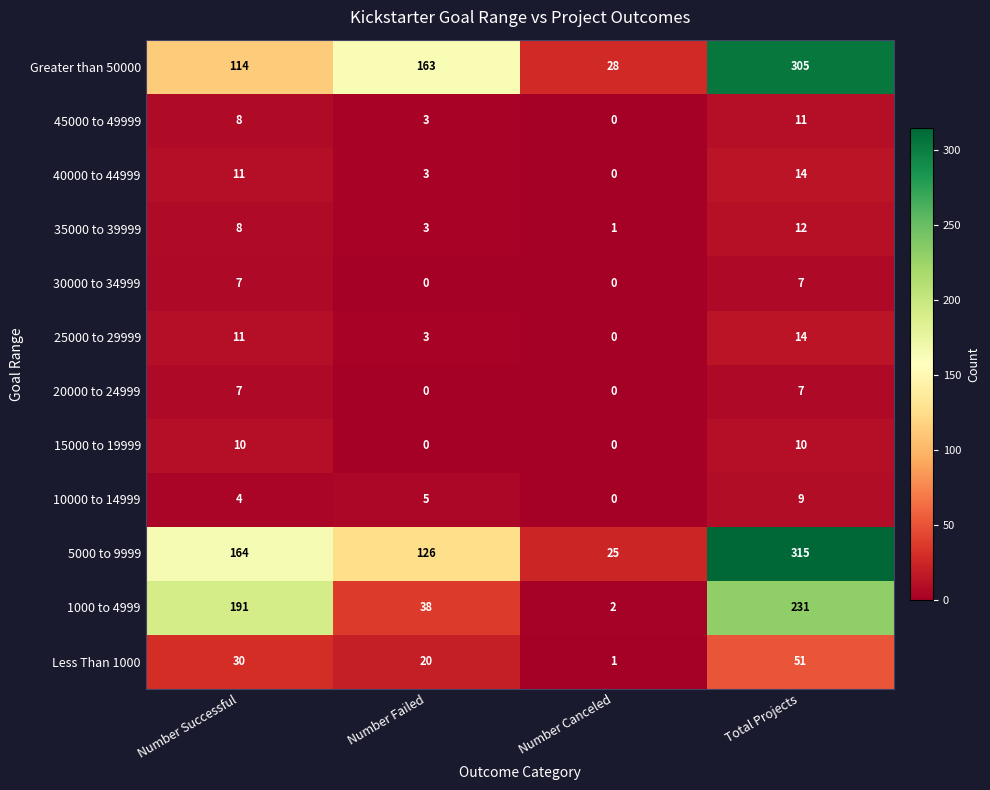

What is the minimum value for Greater than 50000?

28